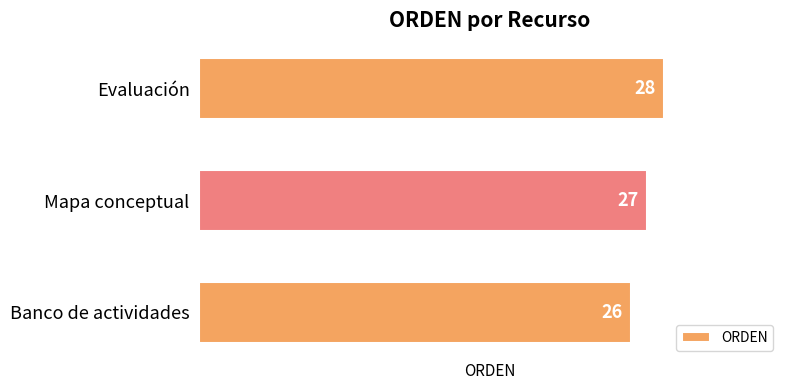

Rank the categories by value from lowest to highest.

Banco de actividades, Mapa conceptual, Evaluación